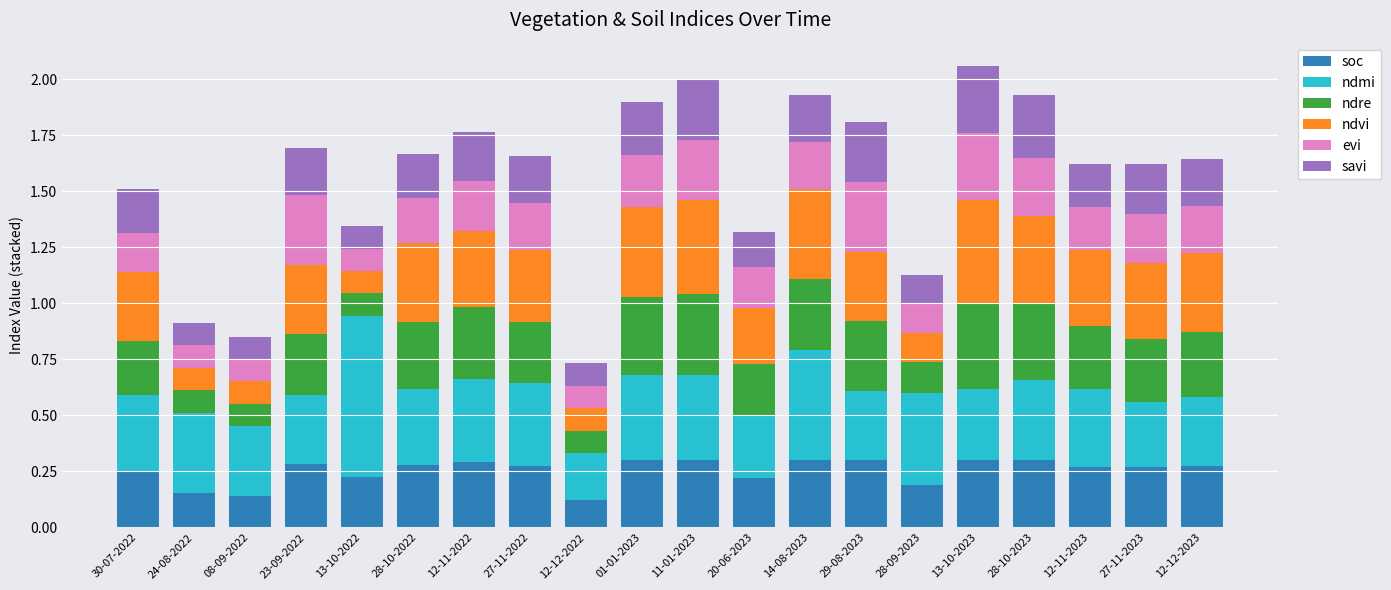

The soc series shows 0.3 at 12-11-2022. True or false?

True